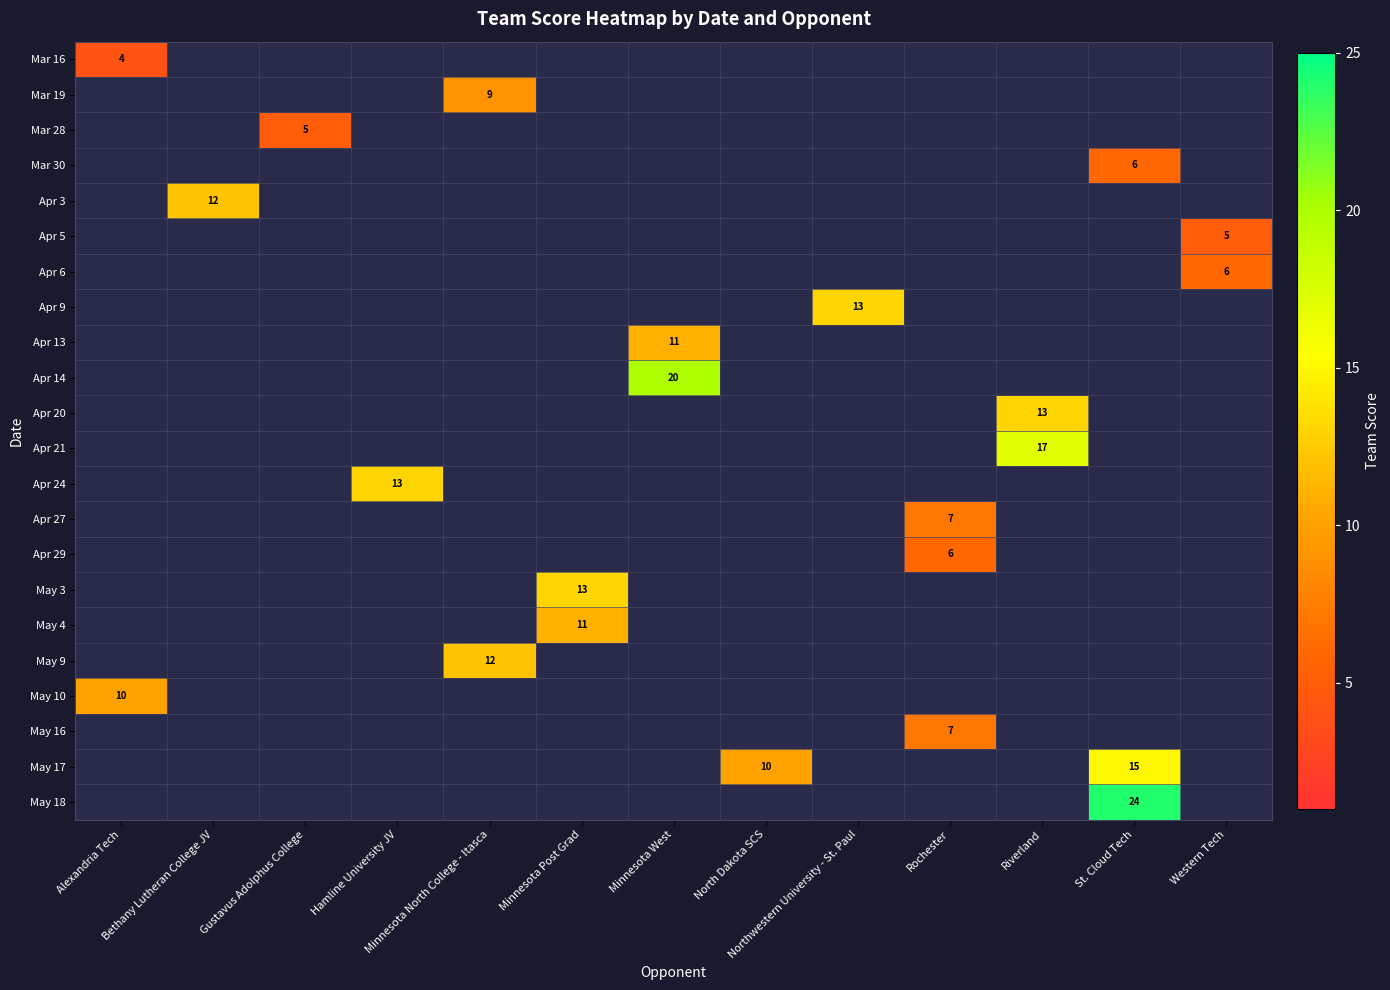

Which category has the lowest value across all series?

Alexandria Tech